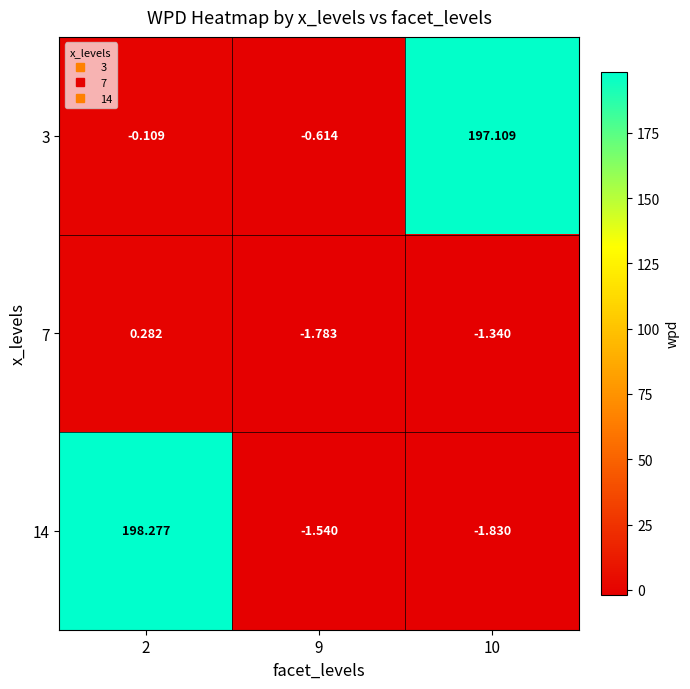

Is the value of 3 at 2 greater than the value of 7 at 10?

Yes